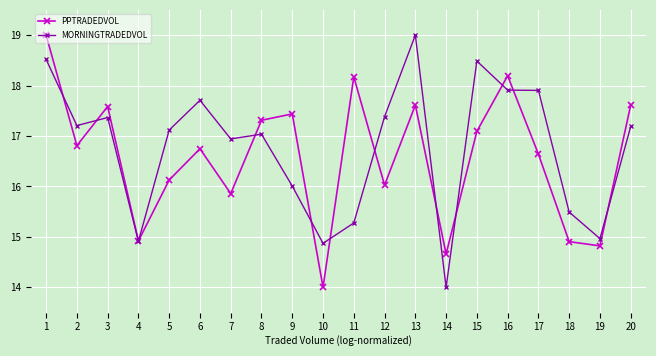

How many interior local peaks does the PPTRADEDVOL series have?

6